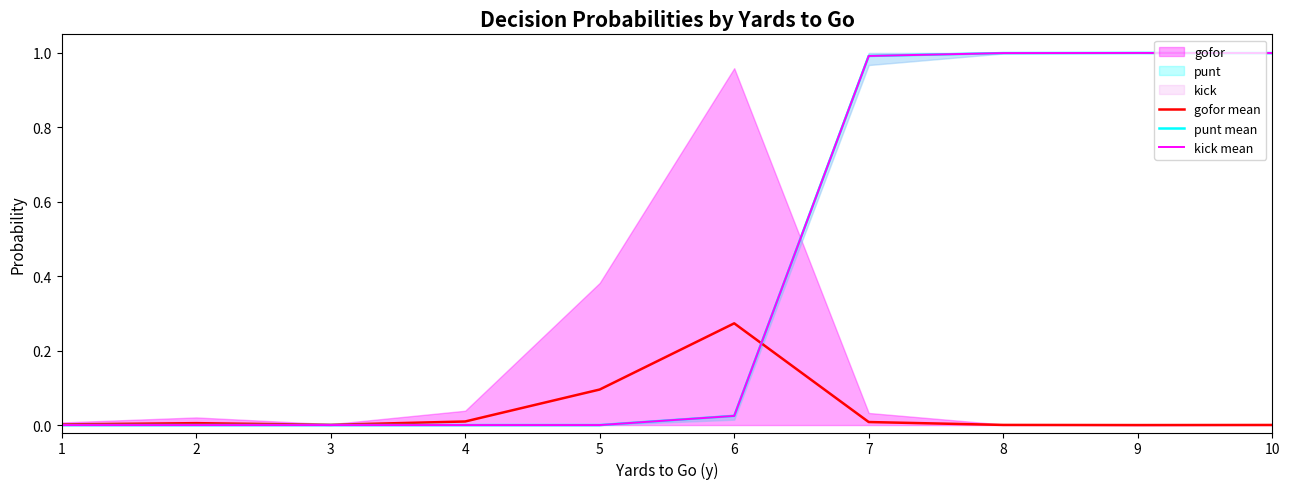

List the labels in order of kick mean value, smallest first.

1, 2, 3, 4, 5, 6, 7, 8, 10, 9